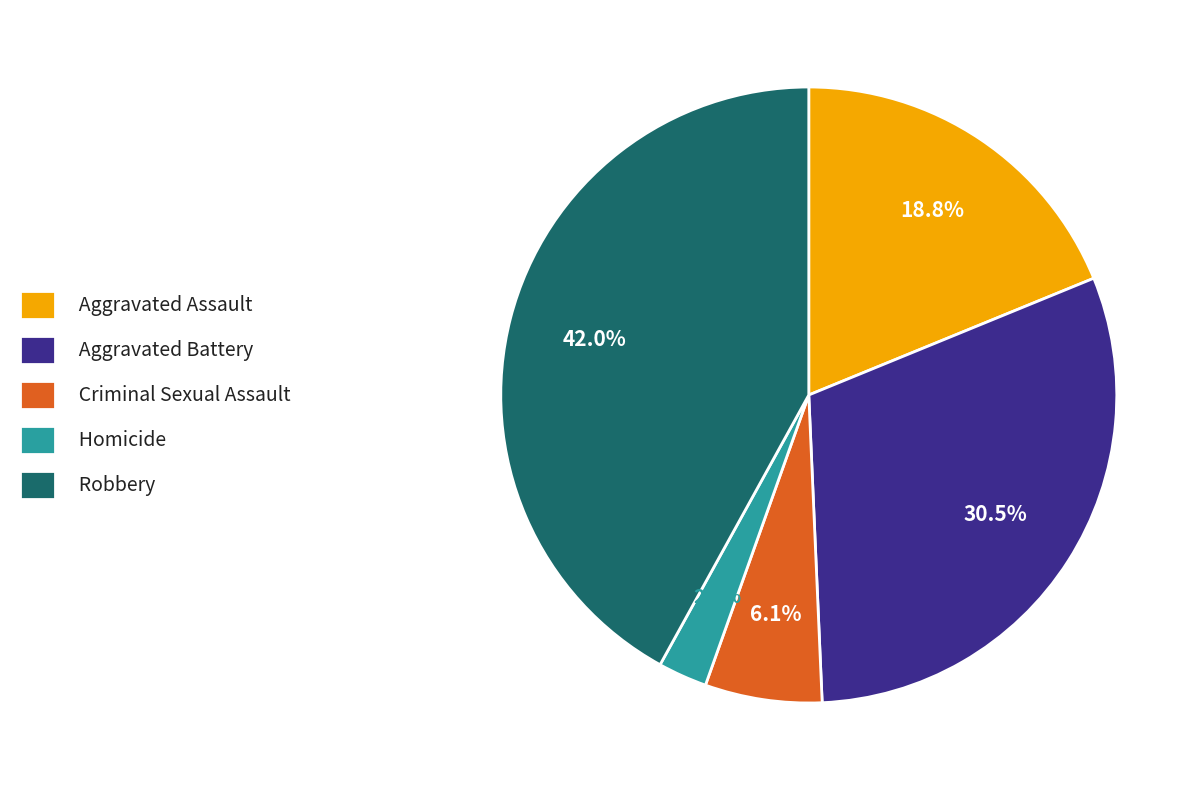

Is Aggravated Battery the majority of the pie?

No